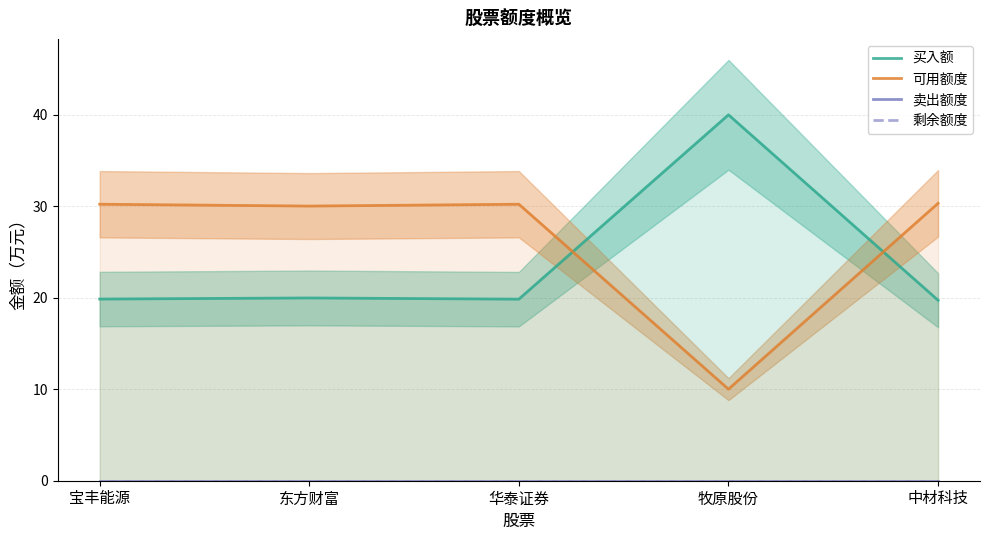

What position from the right is 华泰证券?

3